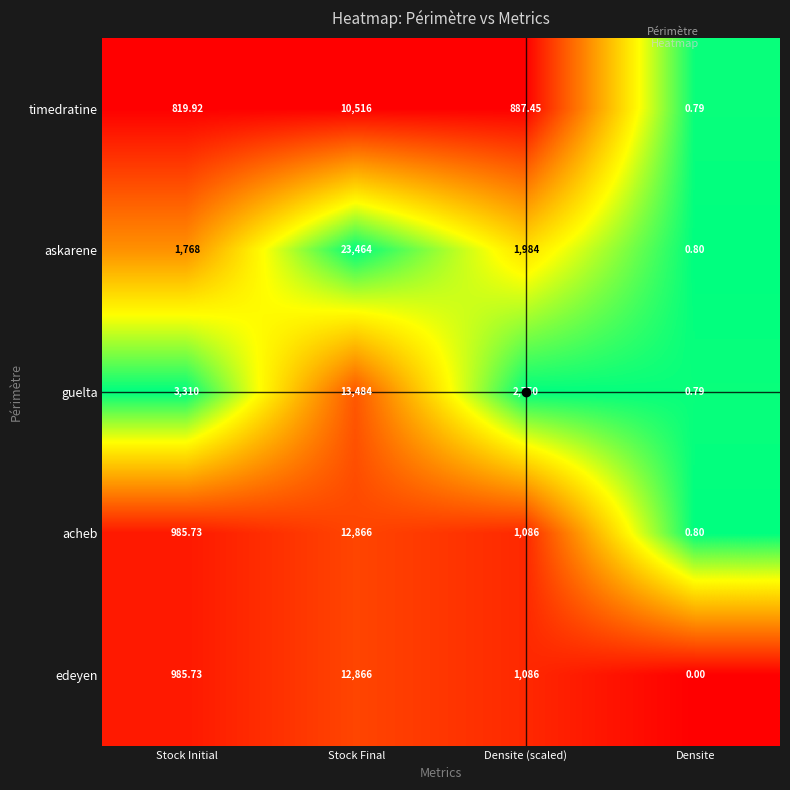

At which category is the sum across all series the highest?

Stock Final